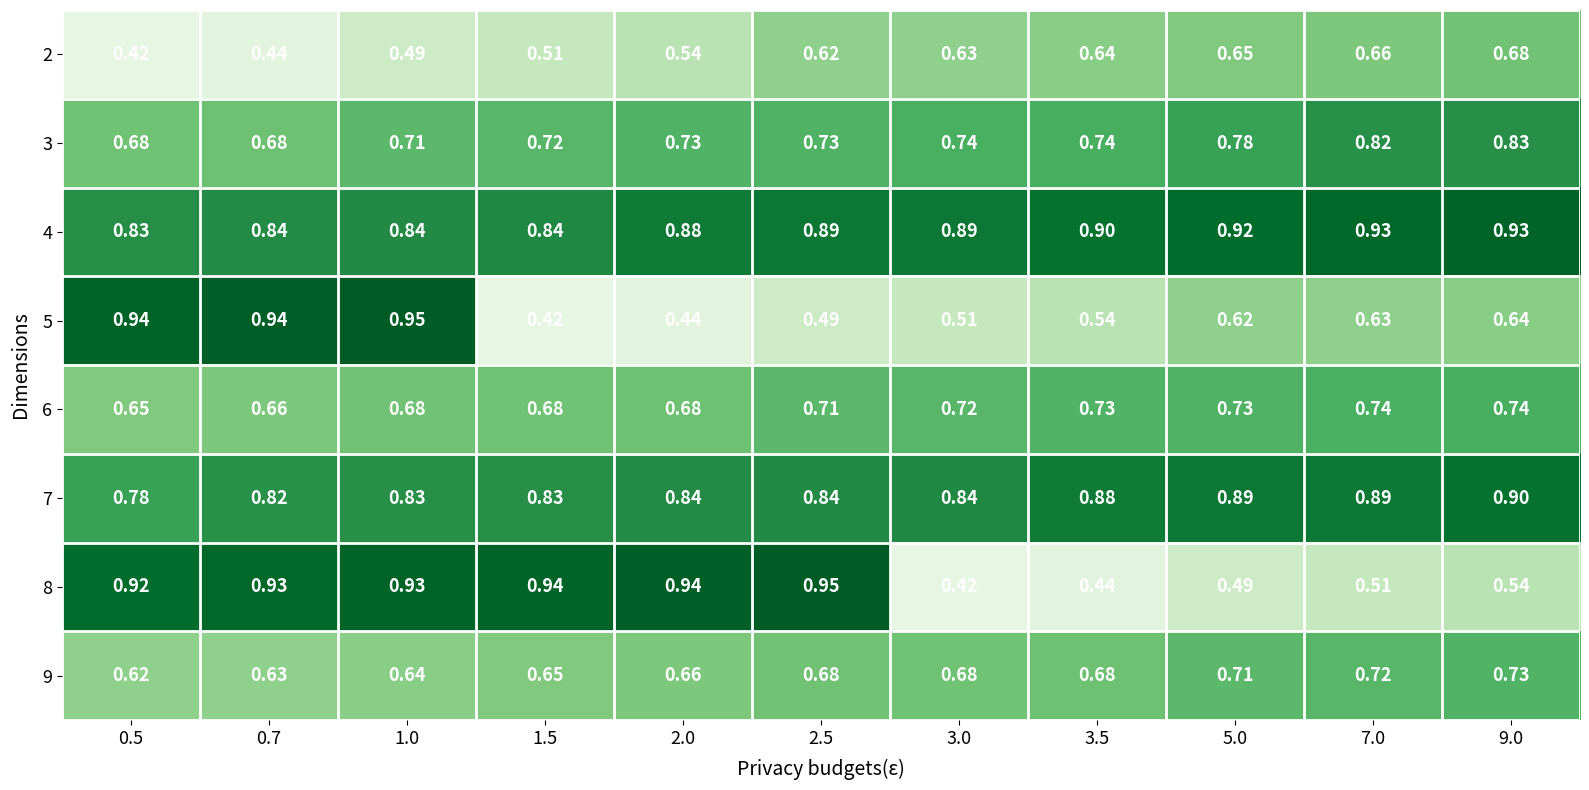

Is the value of 7 at 0.5 greater than the value of 3 at 0.5?

Yes